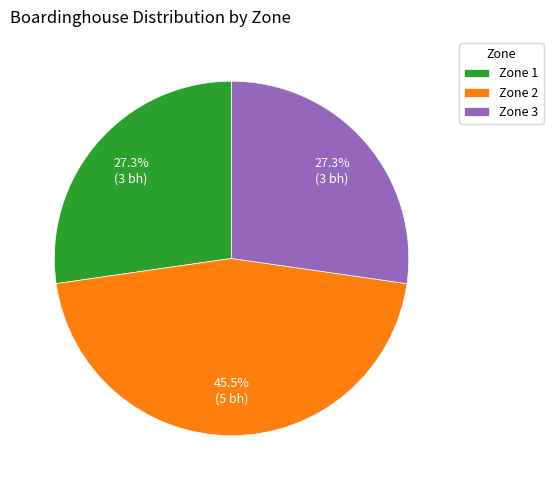

True or false: Zone 2 accounts for 39% of the total.

False